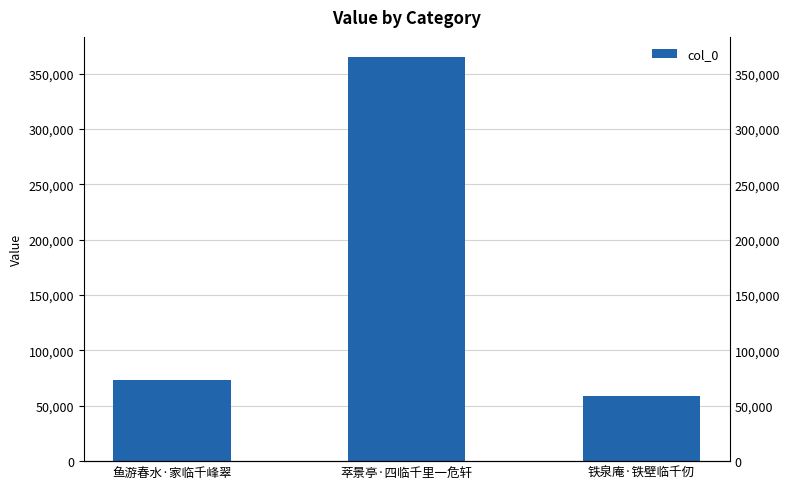

What is the sum of the values at 萃景亭·四临千里一危轩 and 铁泉庵·铁壁临千仞?

423483